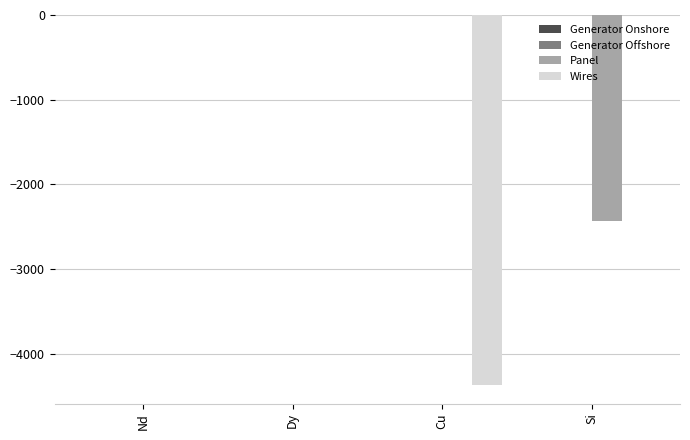

What is the sum of all Wires values?

-4367.8